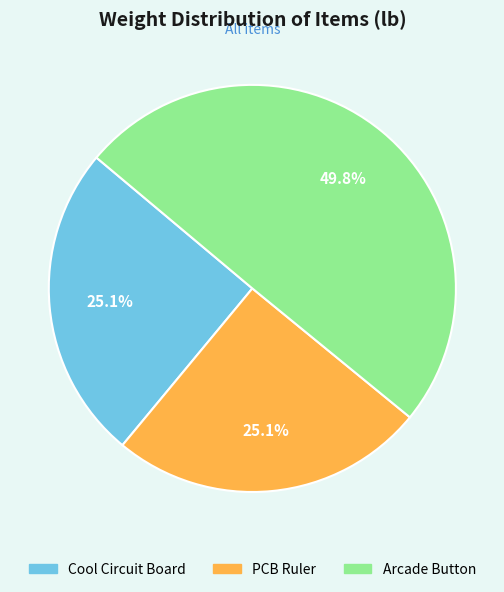

To the nearest percent, what percentage of the pie is Arcade Button?

50%